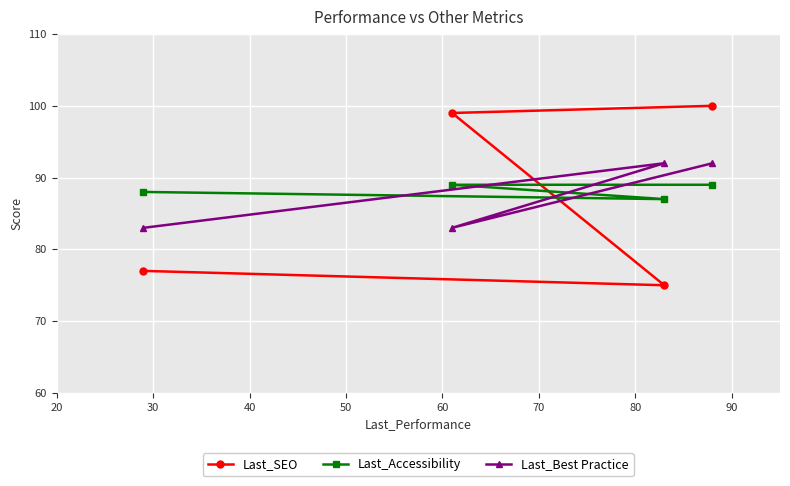

Which series has the largest range (max minus min)?

Last_SEO